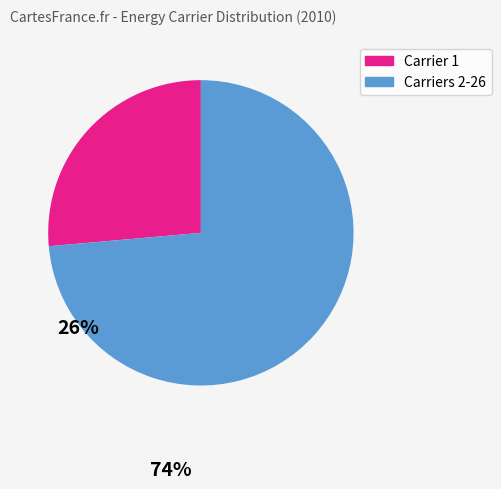

Is there a majority slice in this chart?

Yes